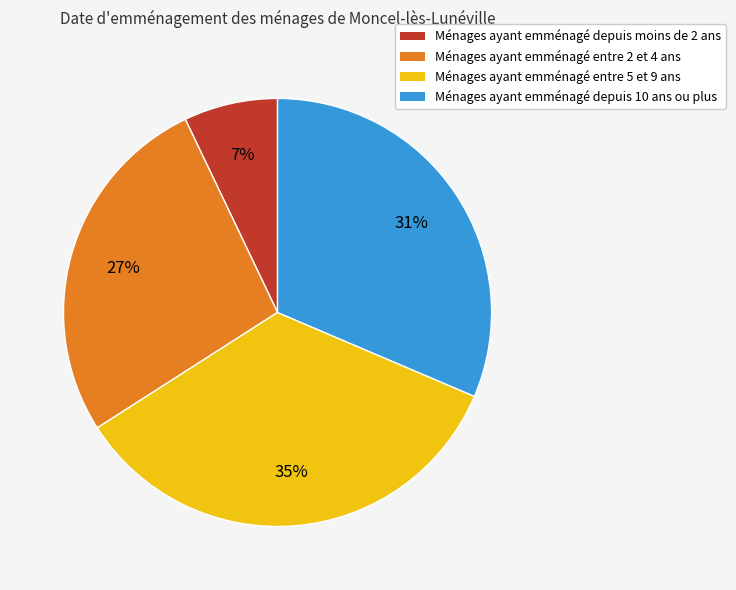

How many slices are in this pie chart?

4